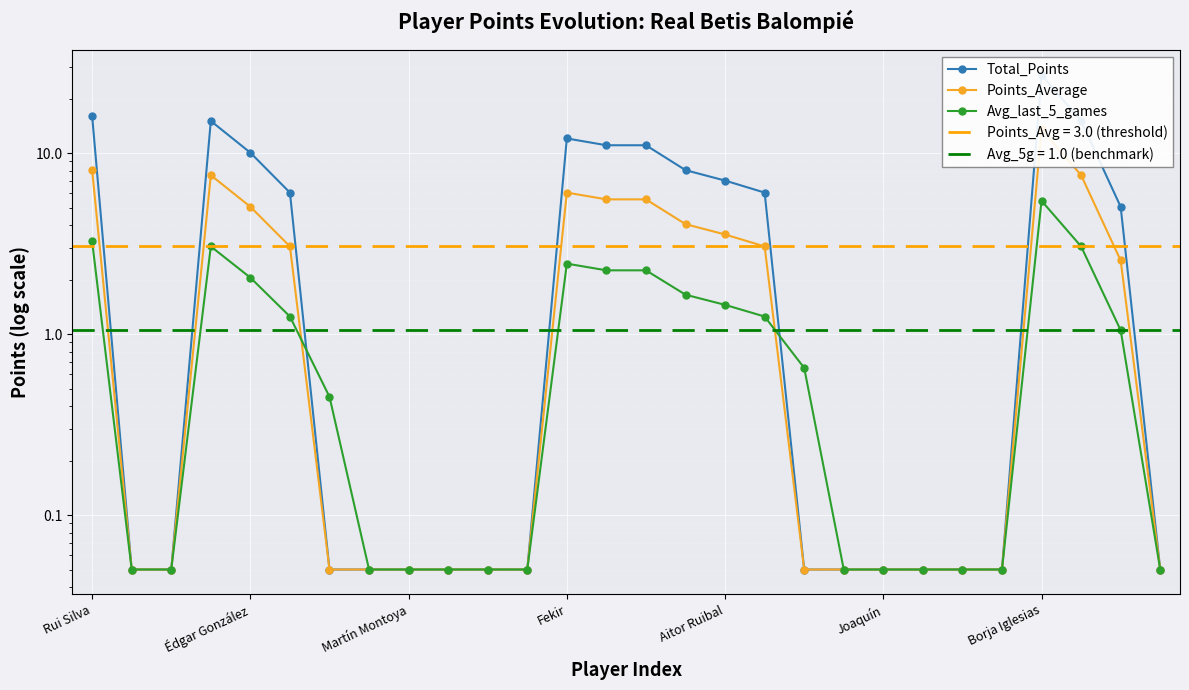

Rank the series at 26 from highest to lowest value.

Total_Points, Points_Average, Avg_last_5_games